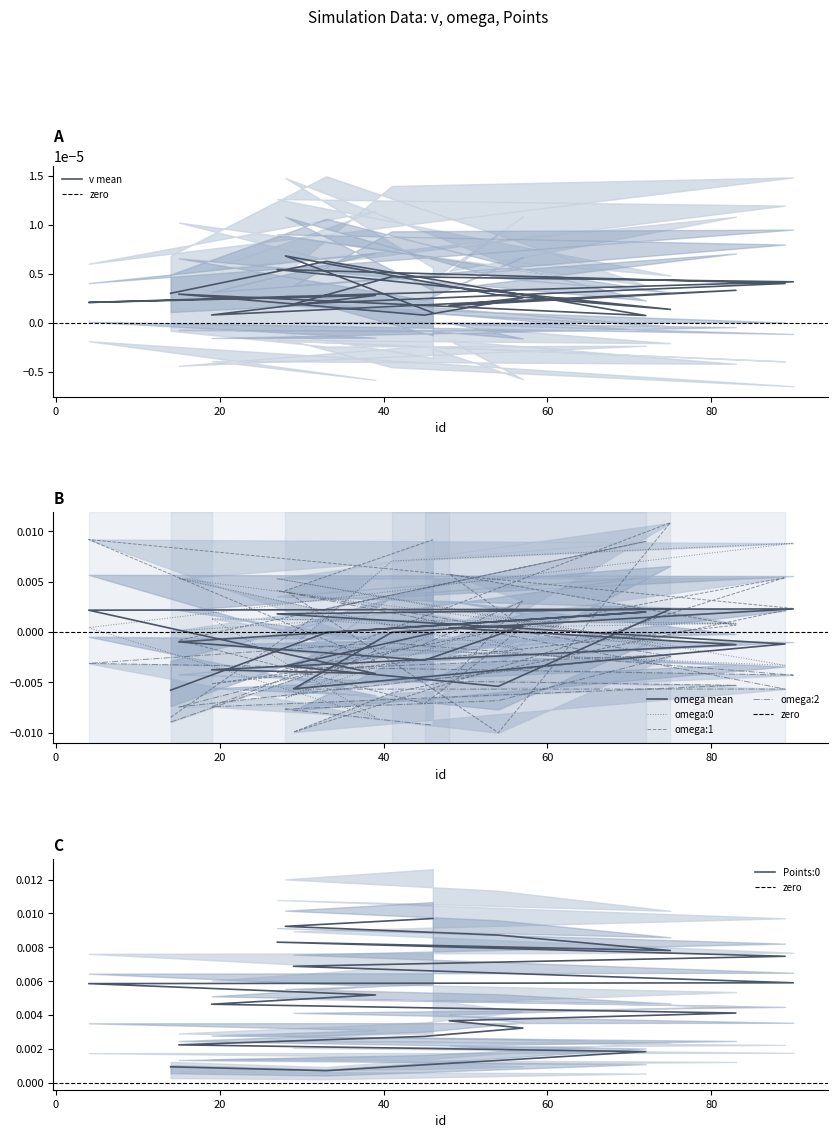

What position from the right is 19?

12